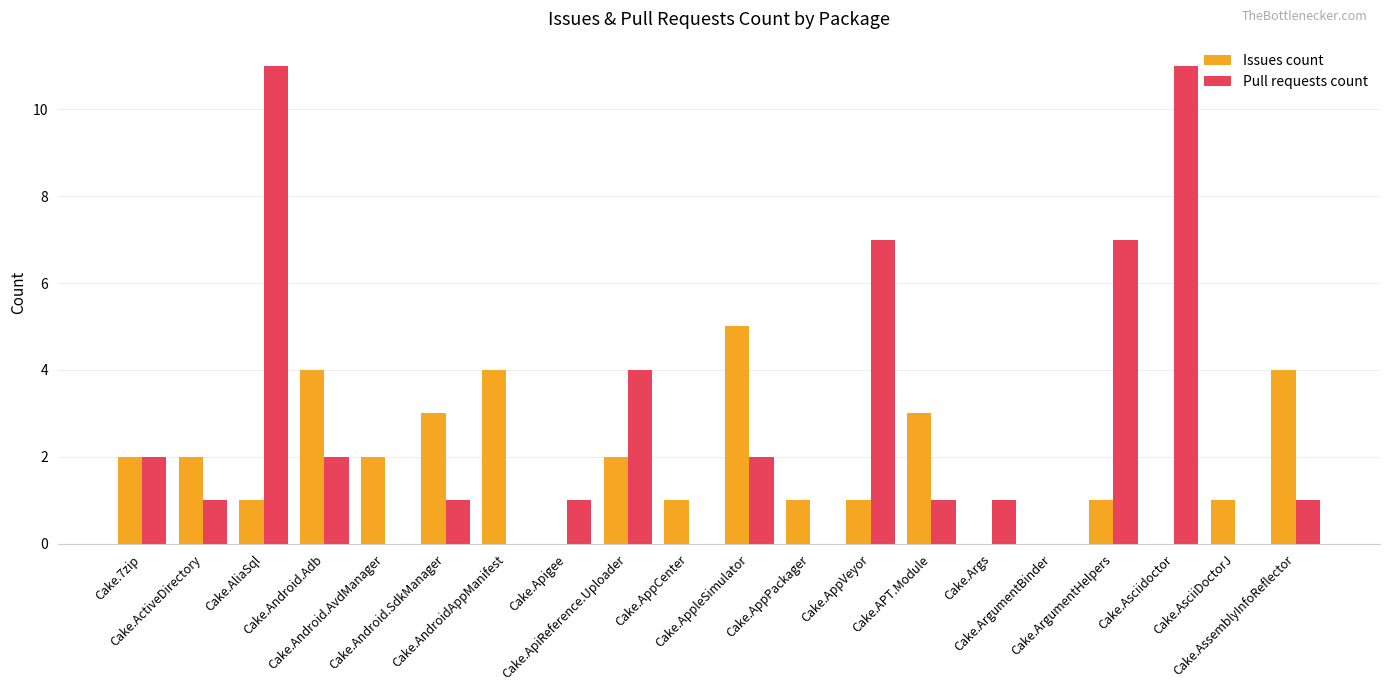

Reading left to right, what are all the values shown in this chart?

Issues count: 2	2	1	4	2	3	4	0	2	1	5	1	1	3	0	0	1	0	1	4
Pull requests count: 2	1	11	2	0	1	0	1	4	0	2	0	7	1	1	0	7	11	0	1